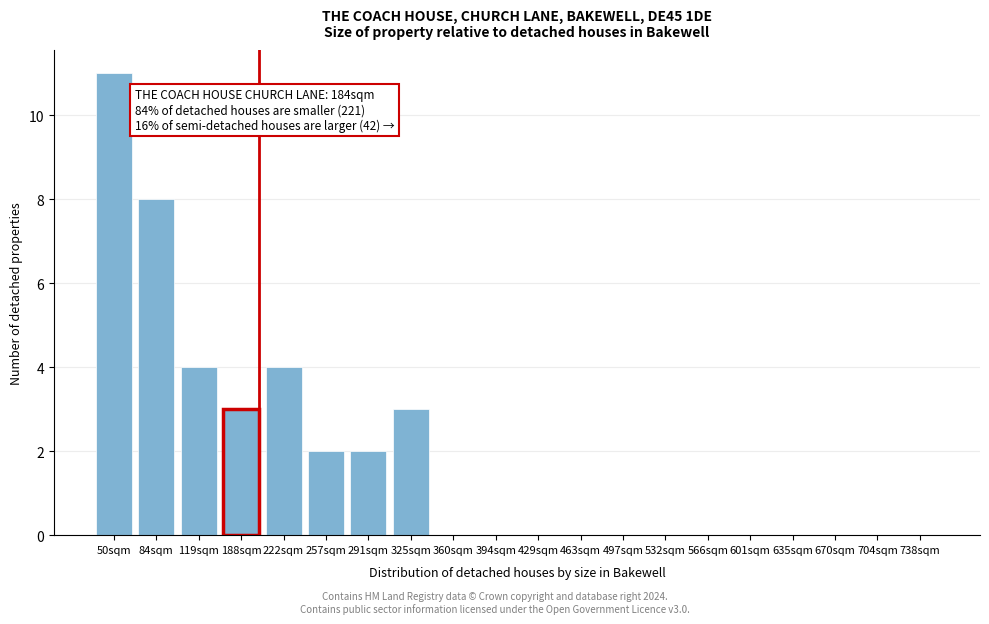

Reading left to right, extract all data points from this chart.

50sqm=11	84sqm=8	119sqm=4	188sqm=3	222sqm=4	257sqm=2	291sqm=2	325sqm=3	360sqm=0	394sqm=0	429sqm=0	463sqm=0	497sqm=0	532sqm=0	566sqm=0	601sqm=0	635sqm=0	670sqm=0	704sqm=0	738sqm=0